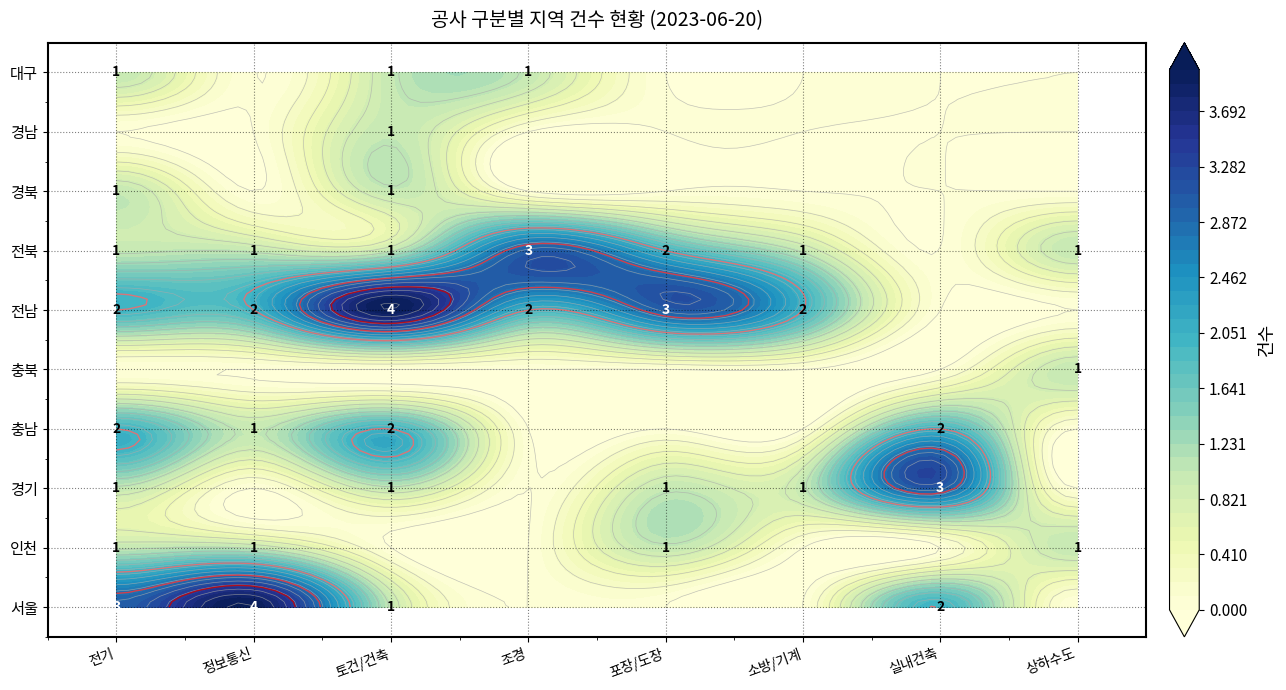

Reading left to right, extract all data points from this chart.

서울: 서울=3	인천=4	경기=1	충남=0	충북=0	전남=0	전북=2	경북=0
인천: 서울=1	인천=1	경기=0	충남=0	충북=1	전남=0	전북=0	경북=1
경기: 서울=1	인천=0	경기=1	충남=0	충북=1	전남=1	전북=3	경북=0
충남: 서울=2	인천=1	경기=2	충남=0	충북=0	전남=0	전북=2	경북=0
충북: 서울=0	인천=0	경기=0	충남=0	충북=0	전남=0	전북=0	경북=1
전남: 서울=2	인천=2	경기=4	충남=2	충북=3	전남=2	전북=0	경북=0
전북: 서울=1	인천=1	경기=1	충남=3	충북=2	전남=1	전북=0	경북=1
경북: 서울=1	인천=0	경기=1	충남=0	충북=0	전남=0	전북=0	경북=0
경남: 서울=0	인천=0	경기=1	충남=0	충북=0	전남=0	전북=0	경북=0
대구: 서울=1	인천=0	경기=1	충남=1	충북=0	전남=0	전북=0	경북=0